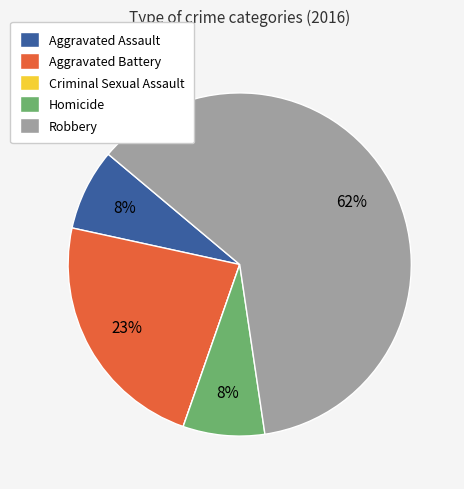

To the nearest percent, what is the combined percentage of Aggravated Assault and Aggravated Battery?

31%